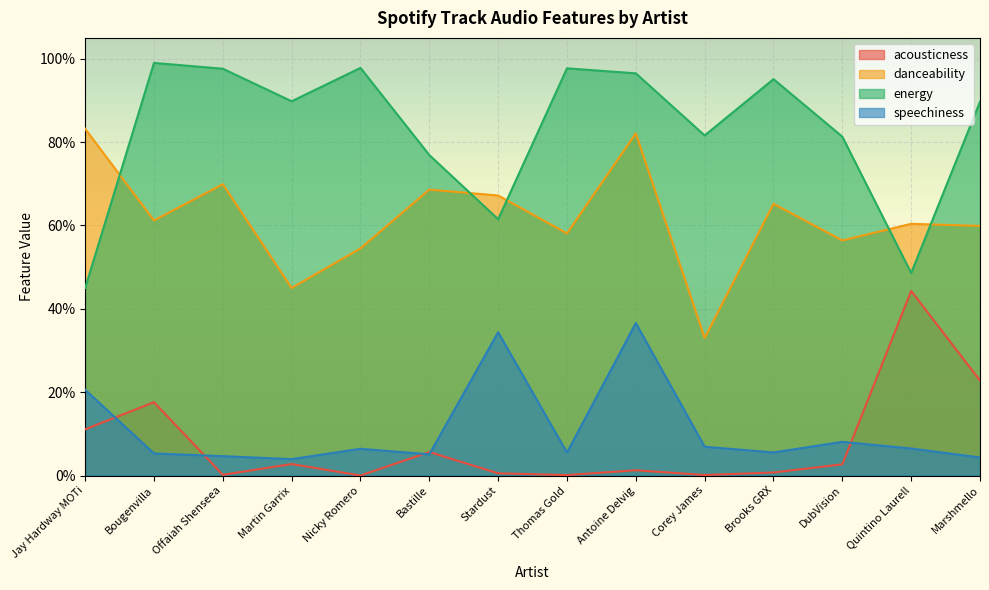

What is the difference between the maximum and minimum values in the energy series?

0.5